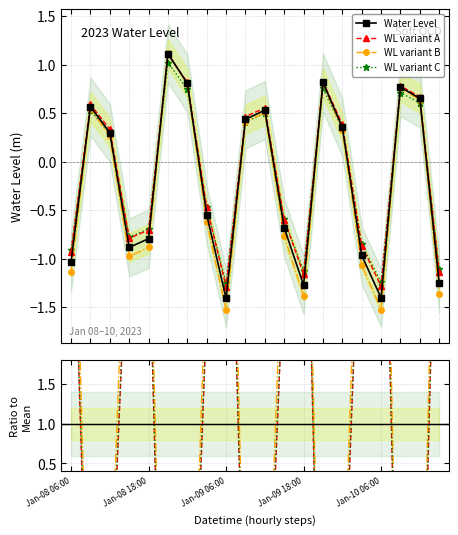

What is the minimum value shown in the chart?

-1.4